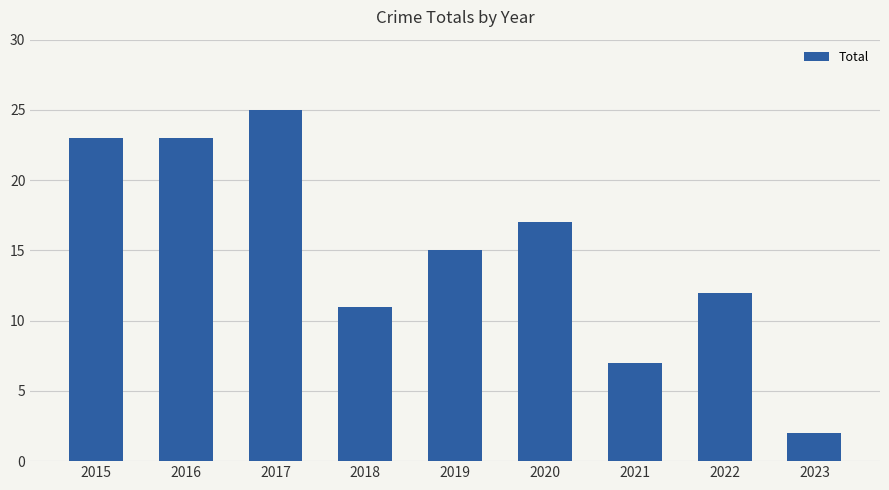

Where does the data first go above 15?

2015